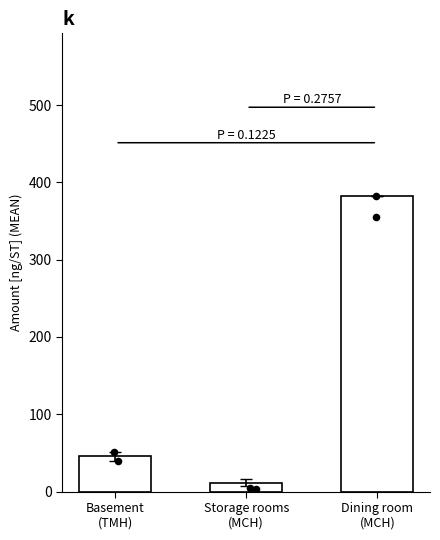

Which has a higher value, Dining room
(MCH) or Storage rooms
(MCH)?

Dining room
(MCH)